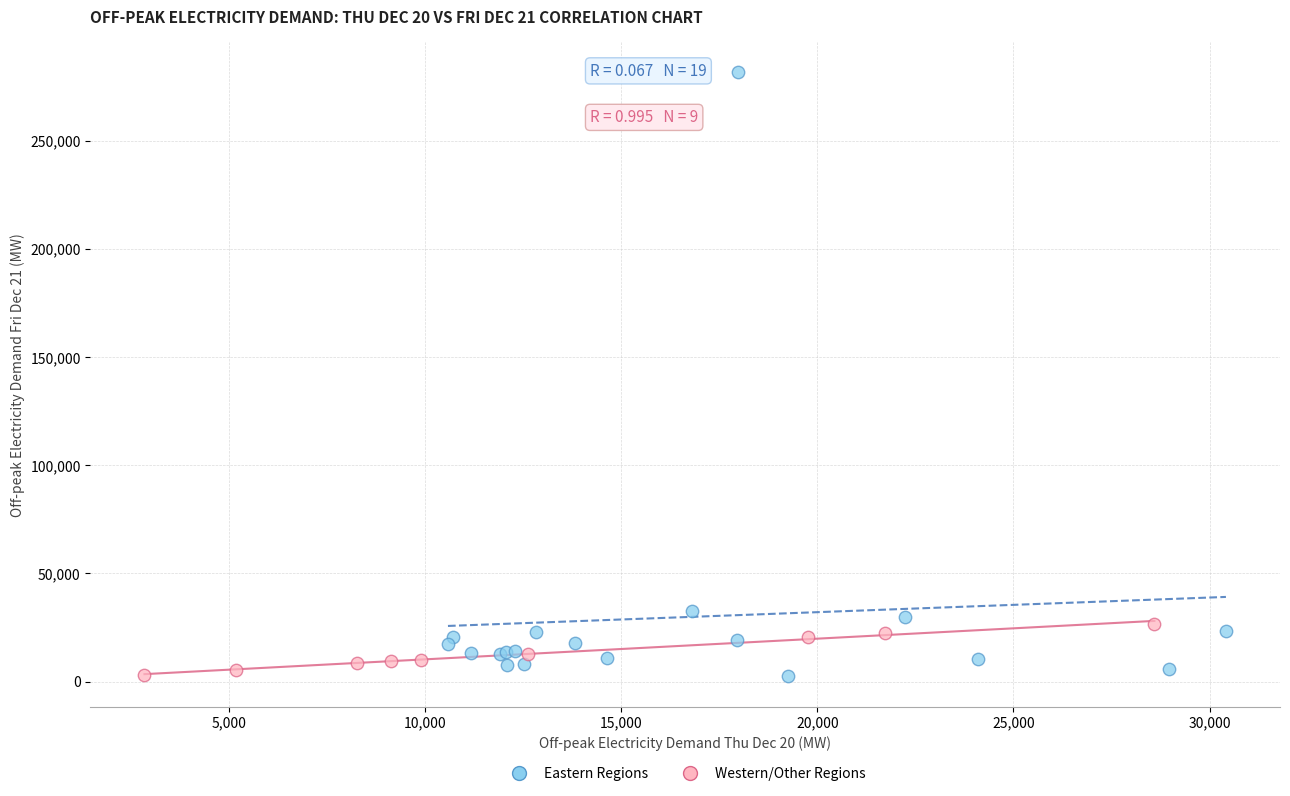

Which series has the largest Y range (max minus min)?

Eastern Regions